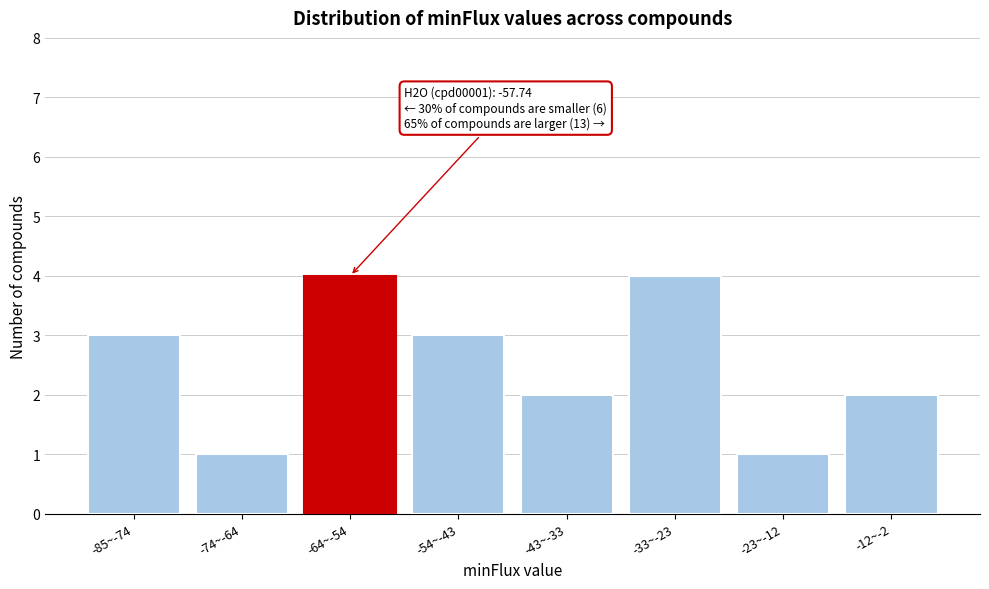

Reading right to left, list all the values displayed in this chart.

-12~-2=2	-23~-12=1	-33~-23=4	-43~-33=2	-54~-43=3	-64~-54=4	-74~-64=1	-85~-74=3